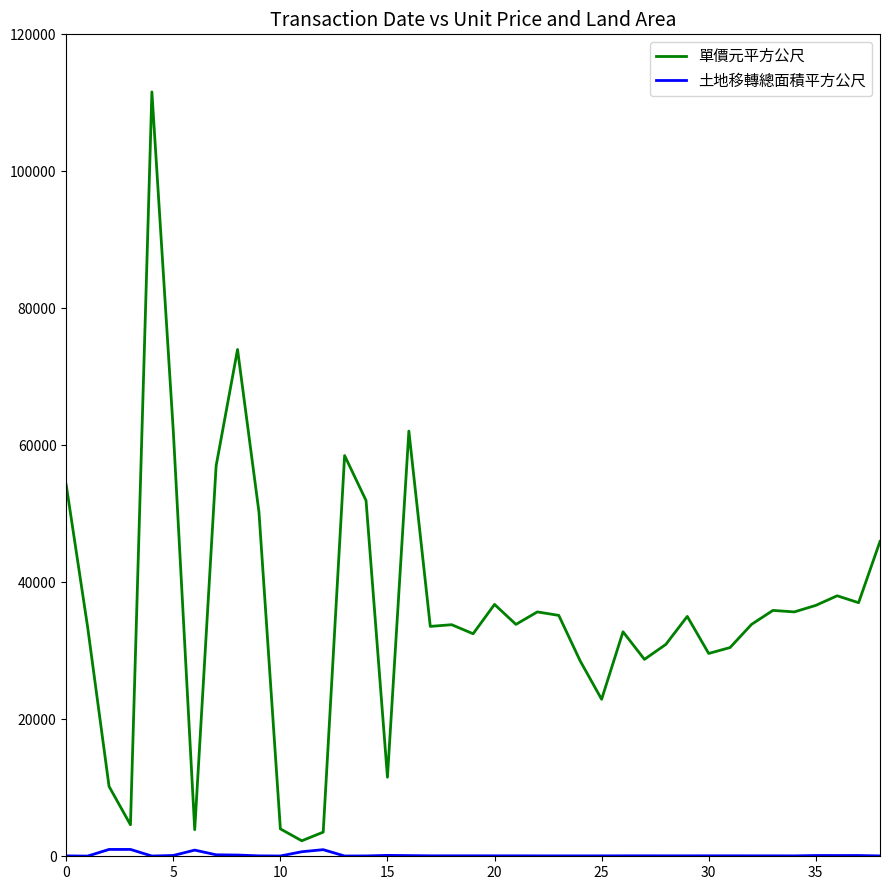

Which series has the largest total across all categories?

單價元平方公尺